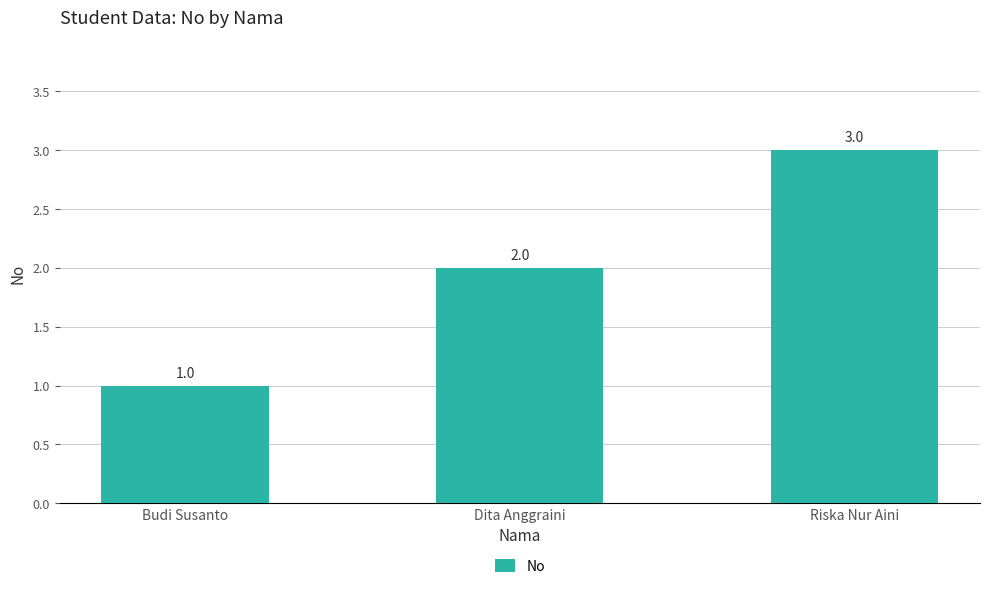

What is the label of the 3rd bar from the right?

Budi Susanto